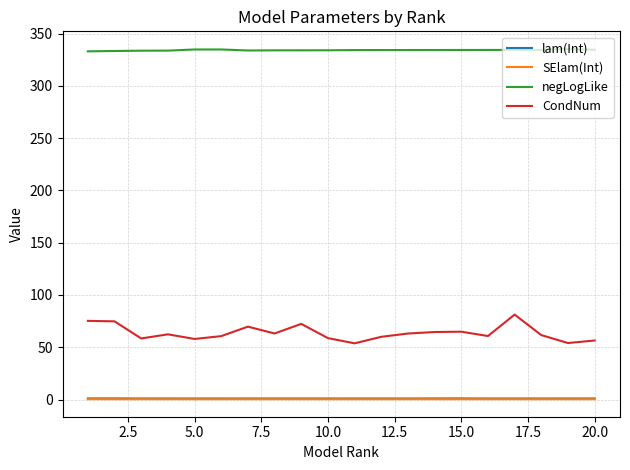

True or false: SElam(Int) and CondNum intersect in this chart.

False